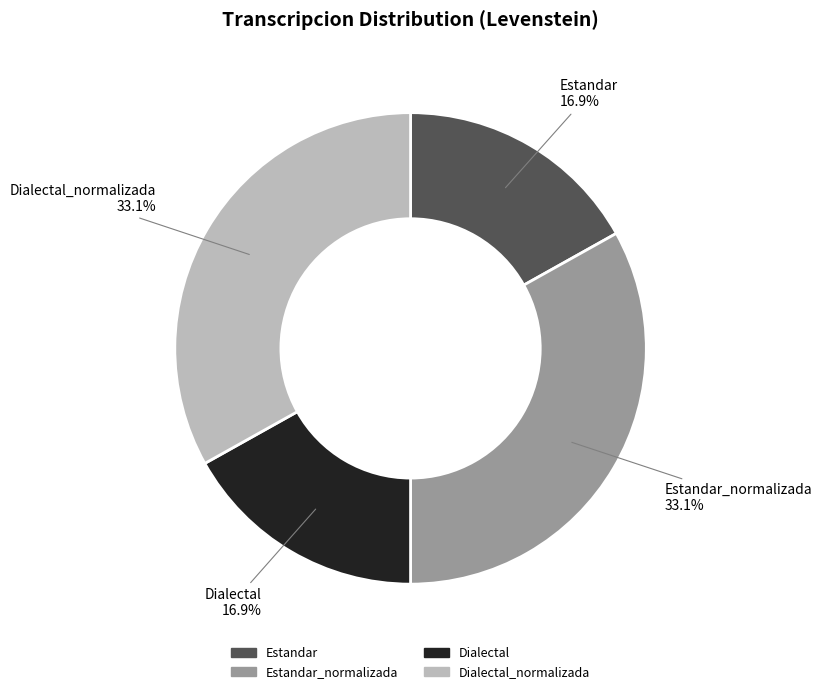

How many slices are in this pie chart?

4